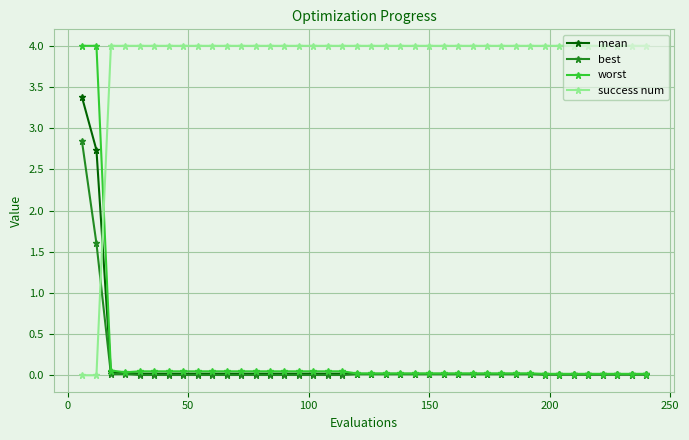

What is the greatest value displayed?

4.0